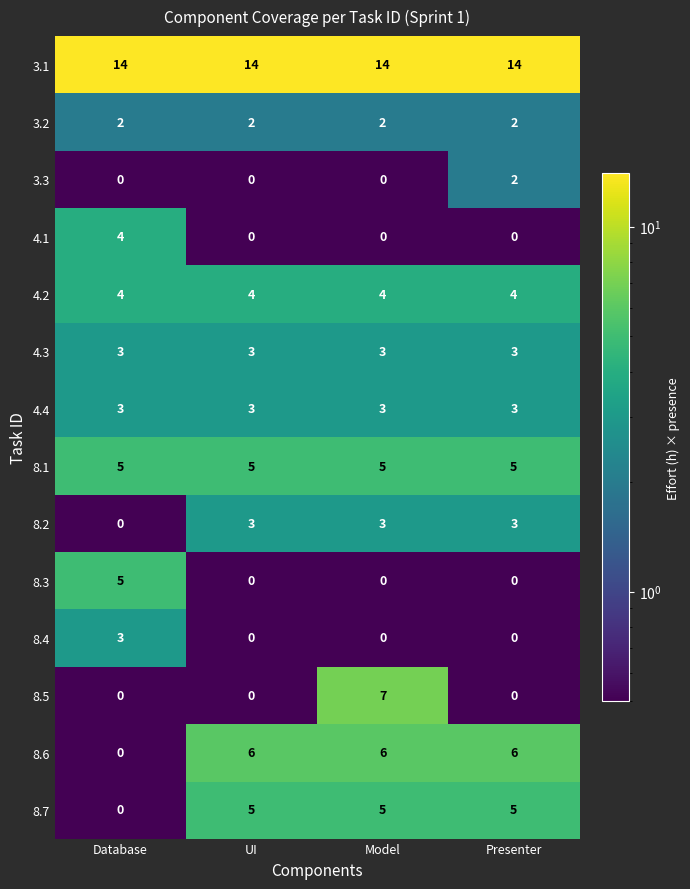

Which series has the widest spread of values?

8.5